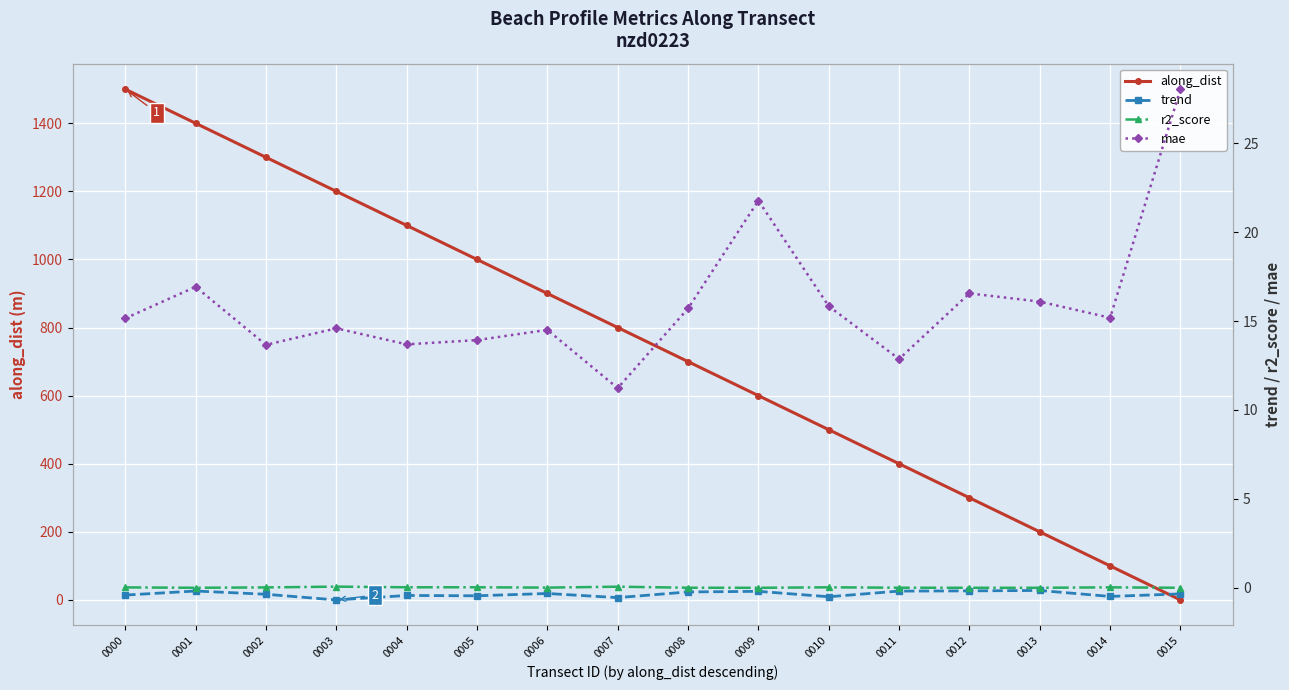

Which series has the largest total across all categories?

along_dist